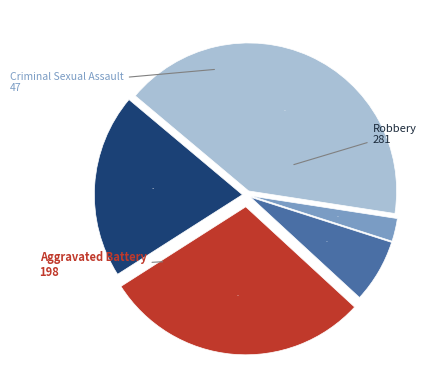

Count the number of slices in the pie.

5